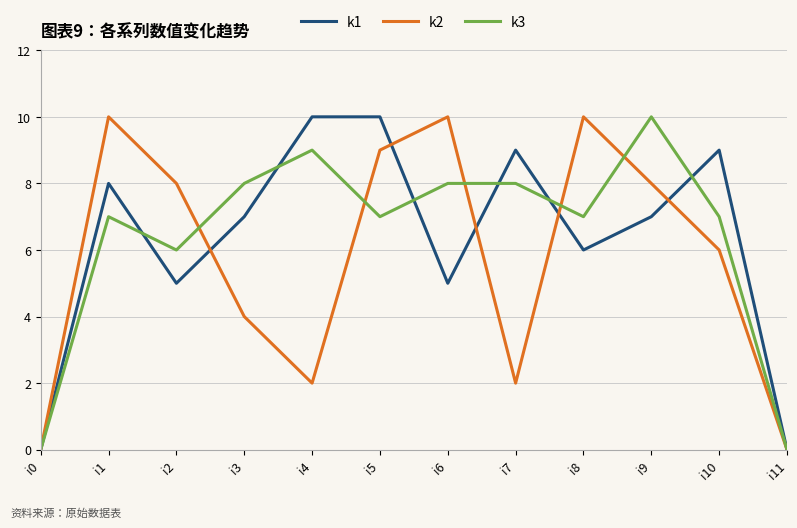

Between i1 and i7, which series saw the biggest shift?

k2